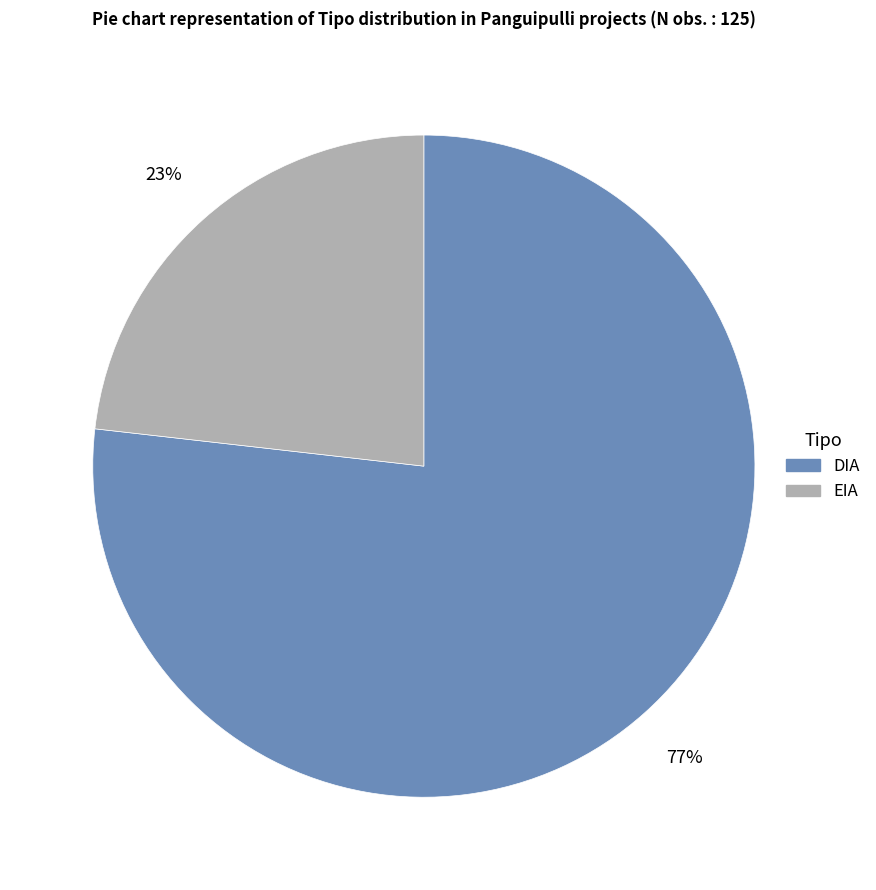

Does DIA account for over 50% of the chart?

Yes